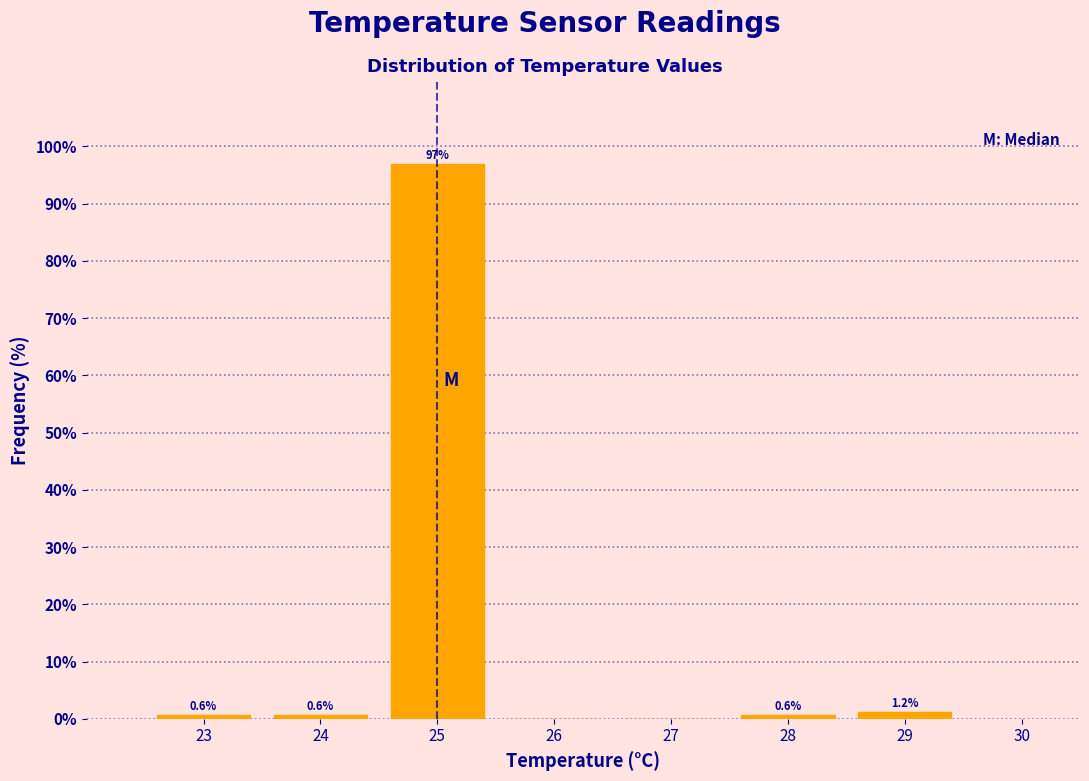

Over which range of the x-axis is the bar tallest?

24.5 to 25.5